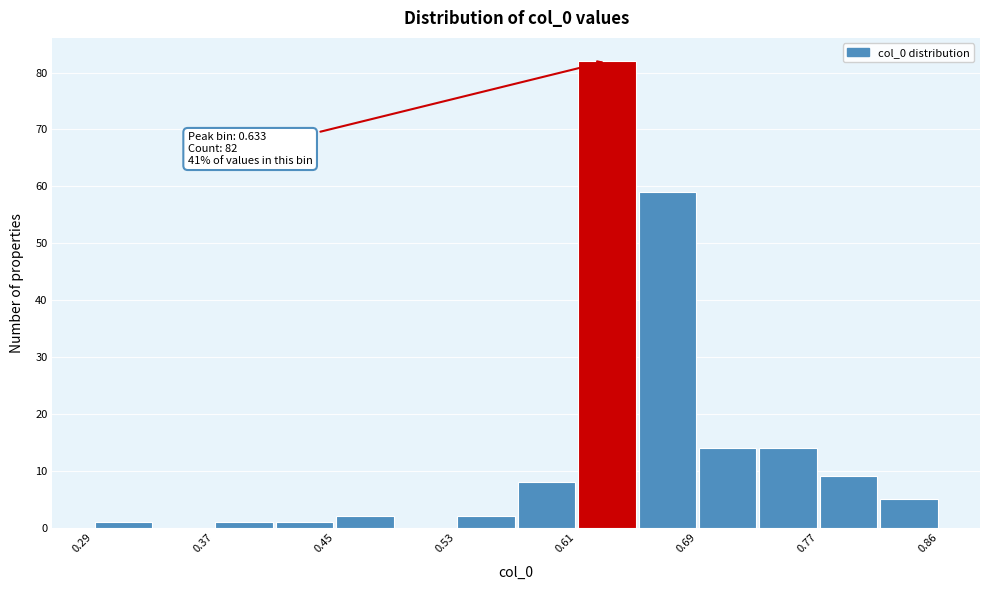

Which range on the x-axis has the tallest bar?

0.61 to 0.65